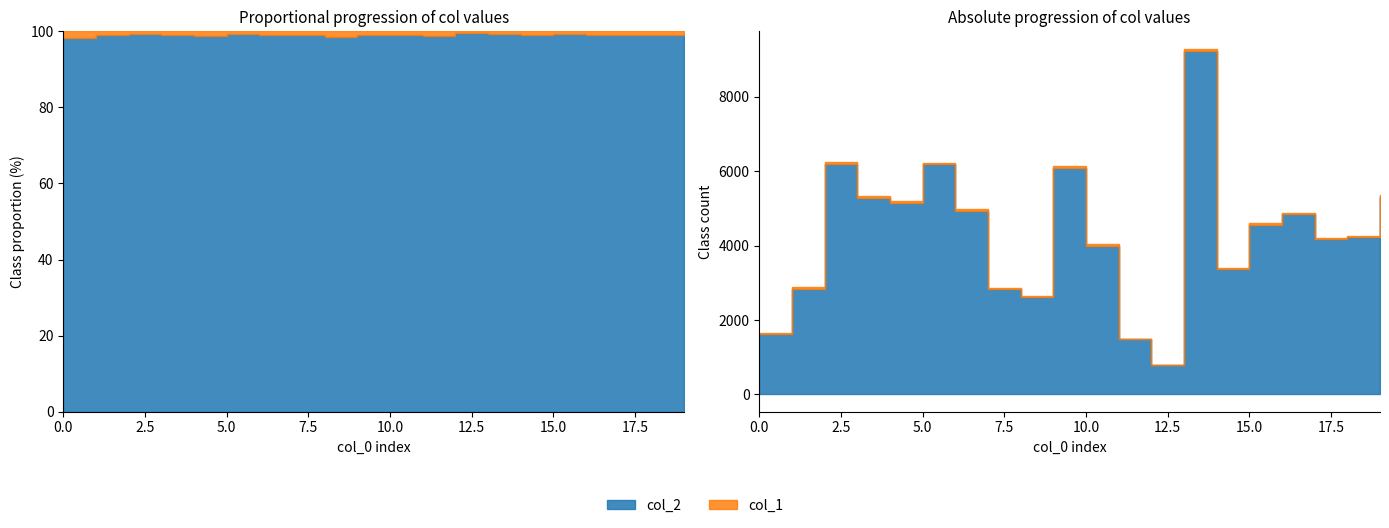

True or false: col_1 has more than 2 points higher than both neighbors.

True